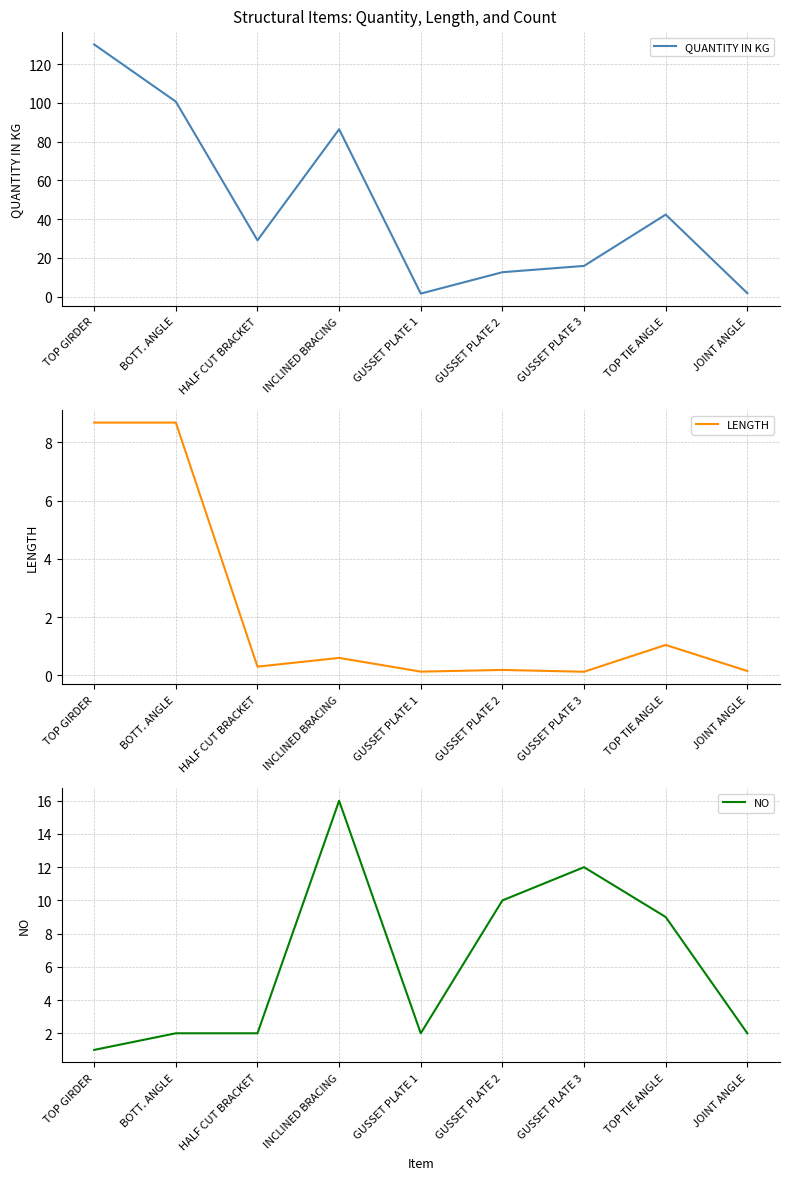

Does the chart display data point markers on the line(s)?

No